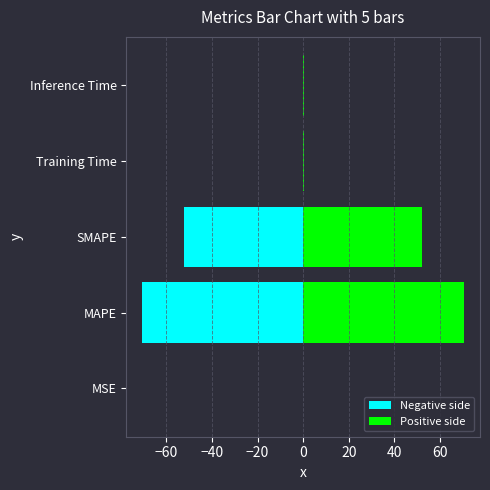

What is the difference between the maximum and second lowest values in the Negative side series?

52.2